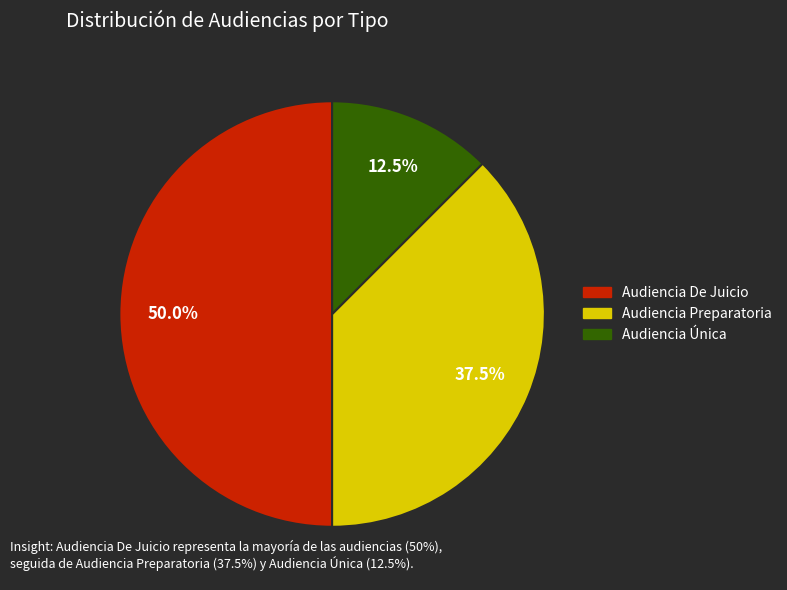

What percentage is NOT represented by Audiencia De Juicio?

50.0%